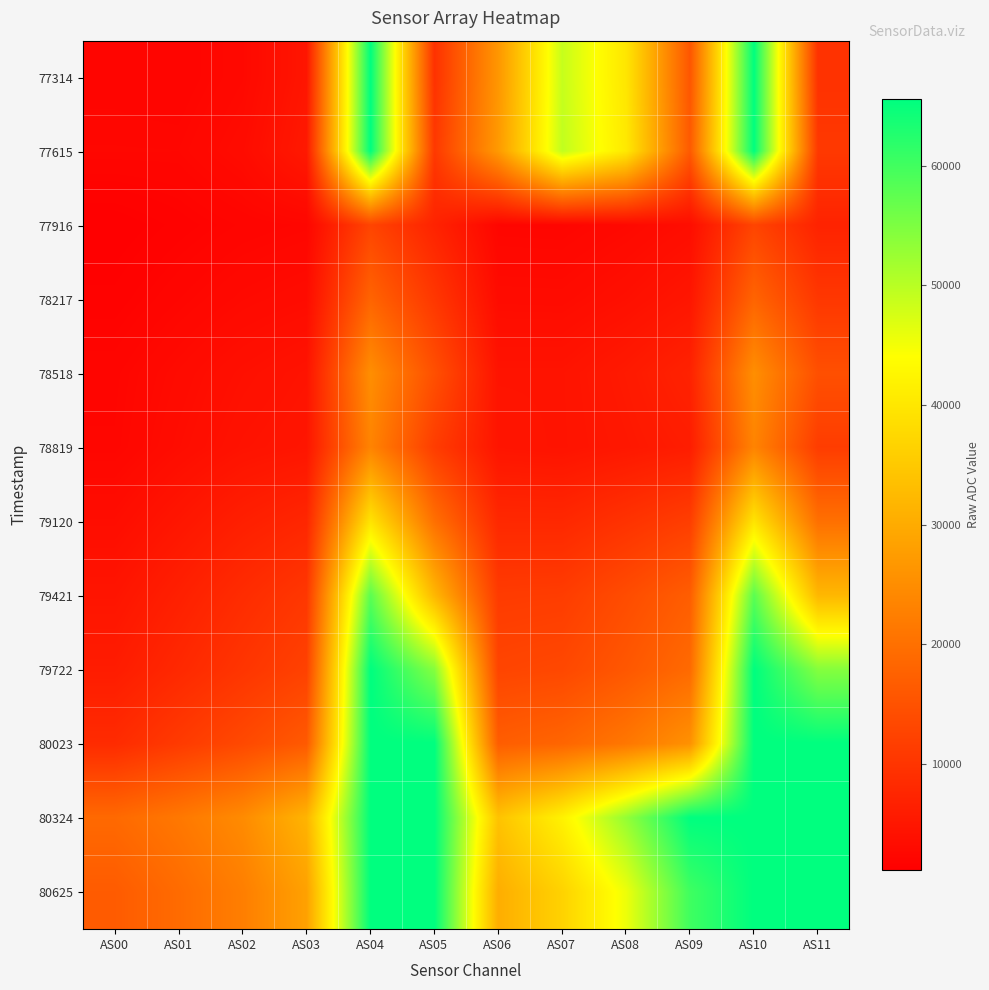

What is the greatest value displayed?

65535